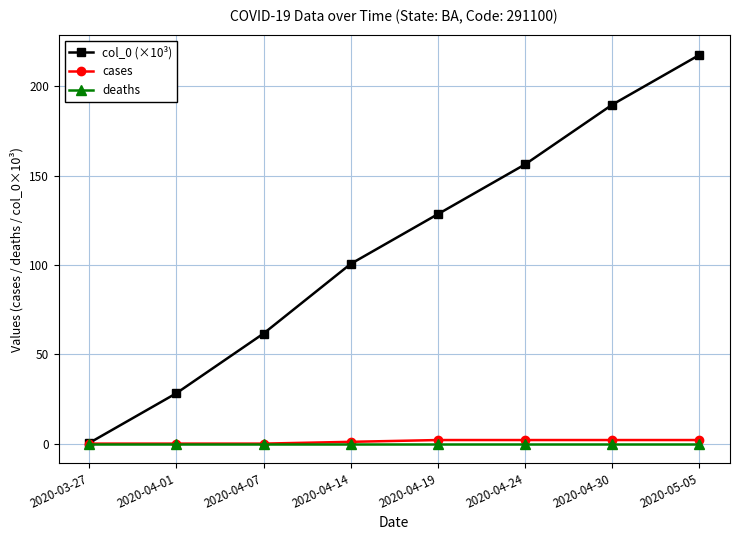

Which series has the largest range (max minus min)?

col_0 (×10³)